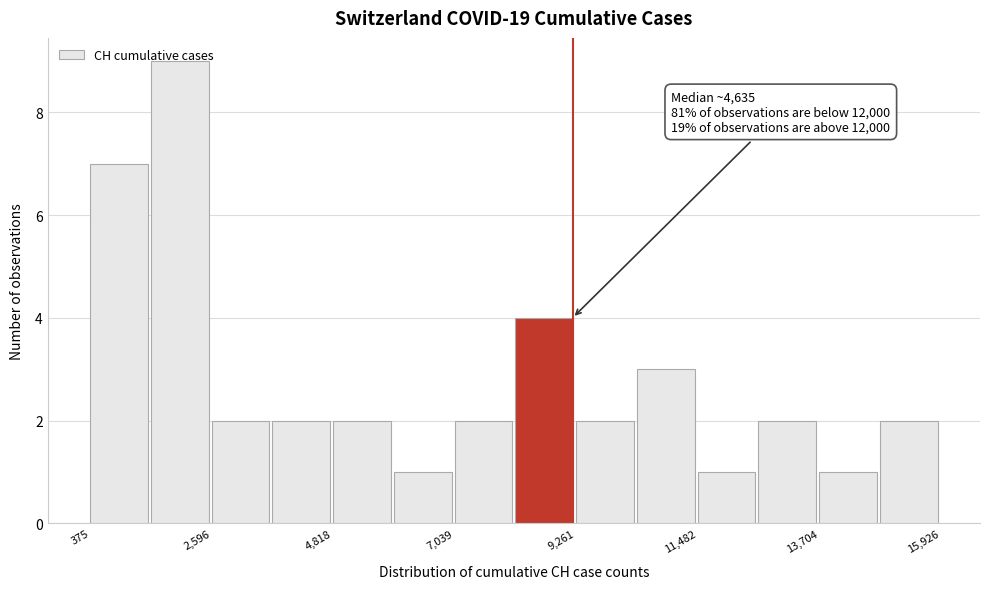

Around what value on the x-axis is the tallest bar? Give the approximate position of its centre, as read against the axis.

2000